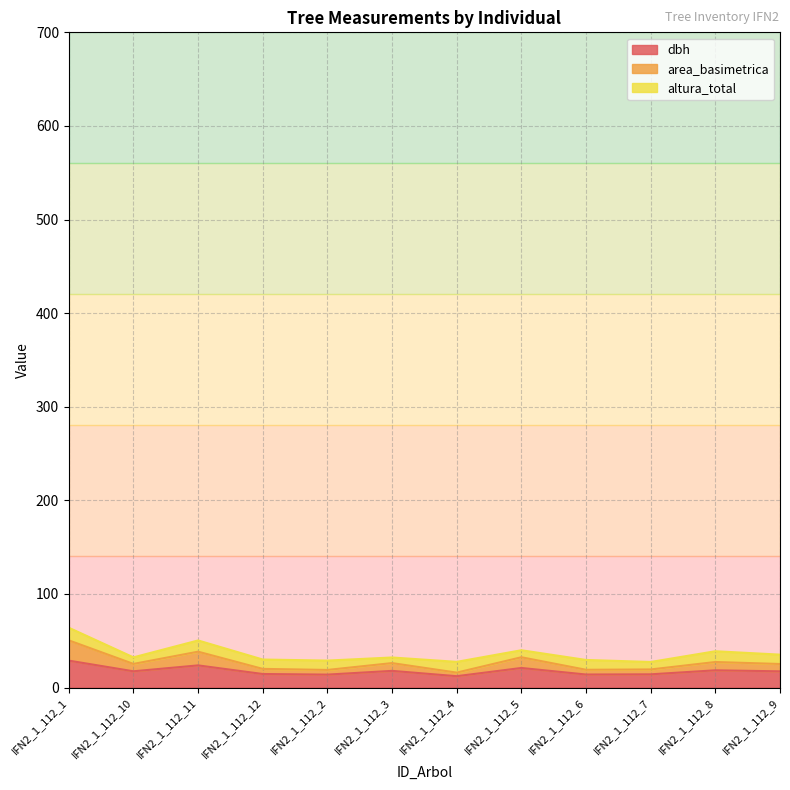

Which series has the widest spread of values?

area_basimetrica